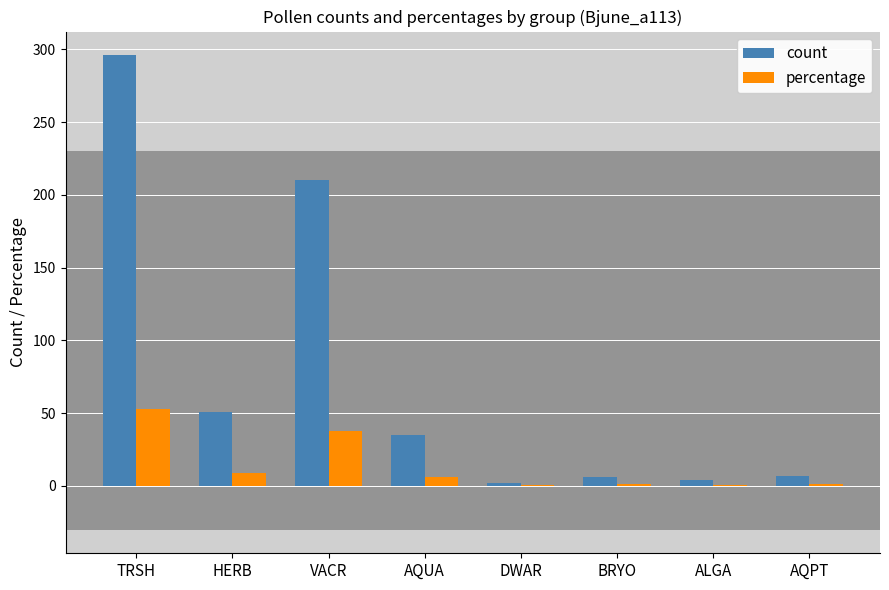

Which category has the highest value across all series?

TRSH